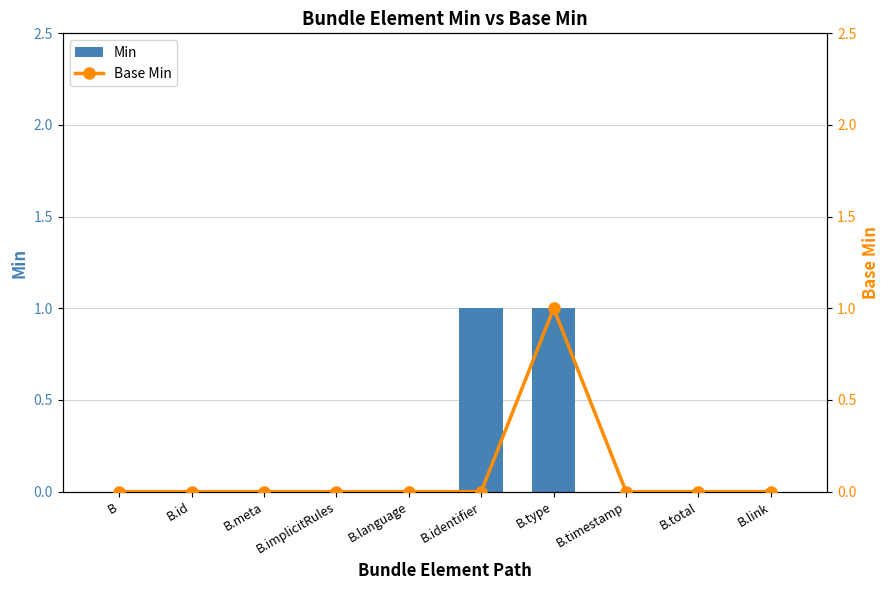

Which category has the lowest value across all series?

B